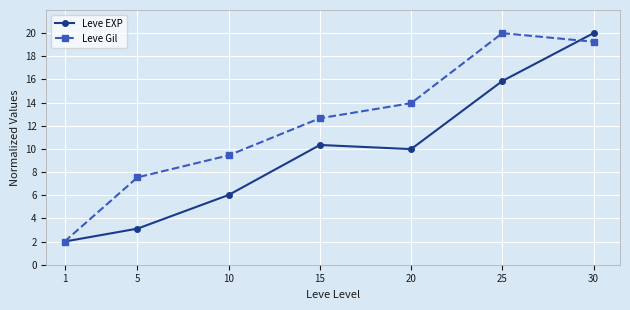

How many values in the Leve EXP series exceed 9?

4